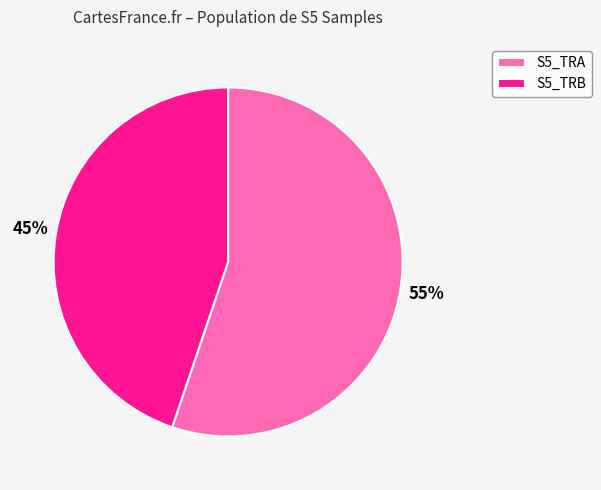

Does S5_TRA account for over 50% of the chart?

Yes